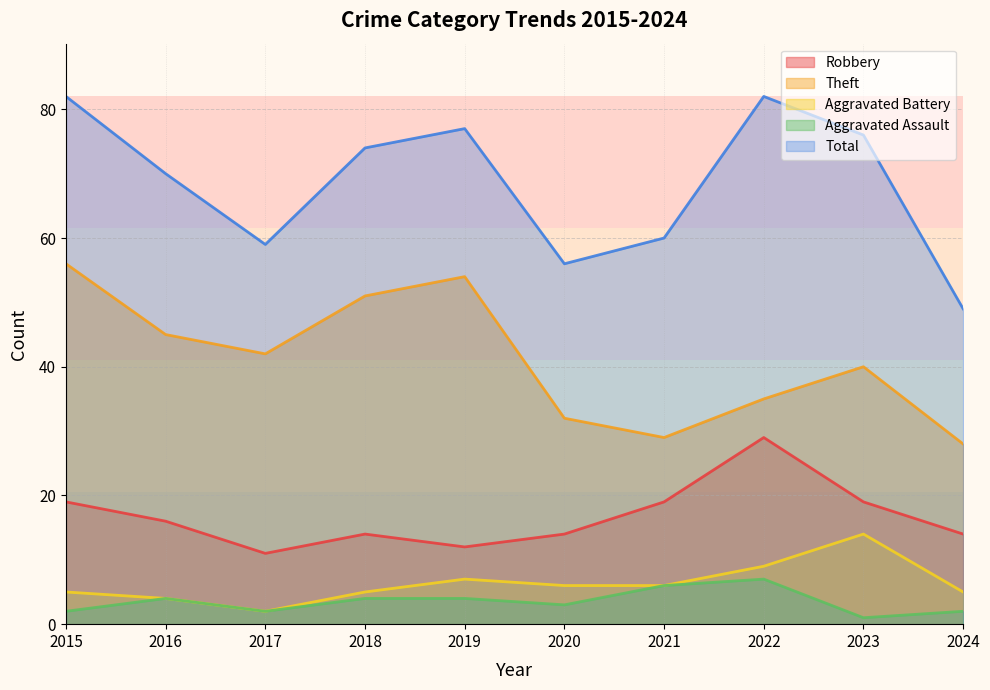

What is the value of the Robbery point at the 10th from the left?

14